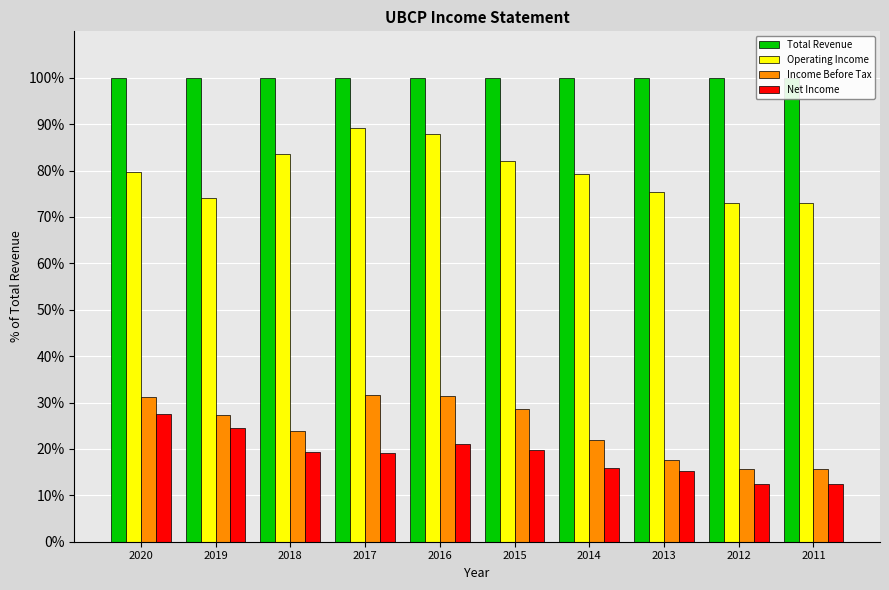

What is the minimum value shown in the chart?

12.4